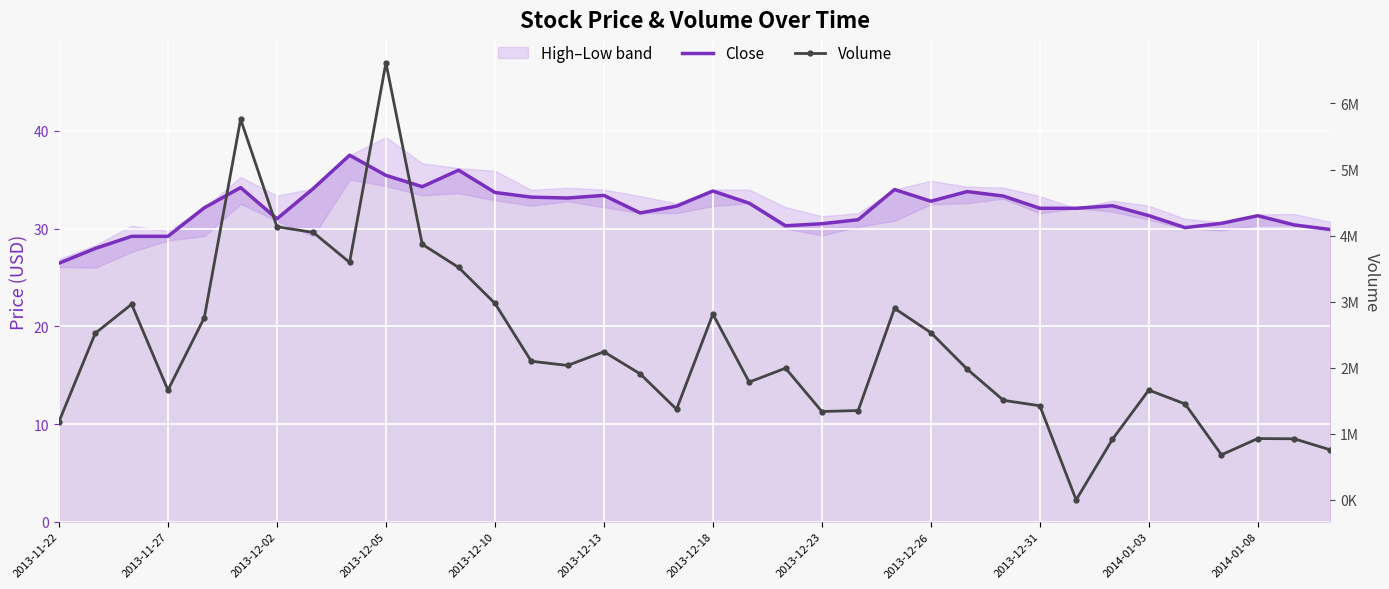

What is the total value across all series at 2014-01-08?

928031.3